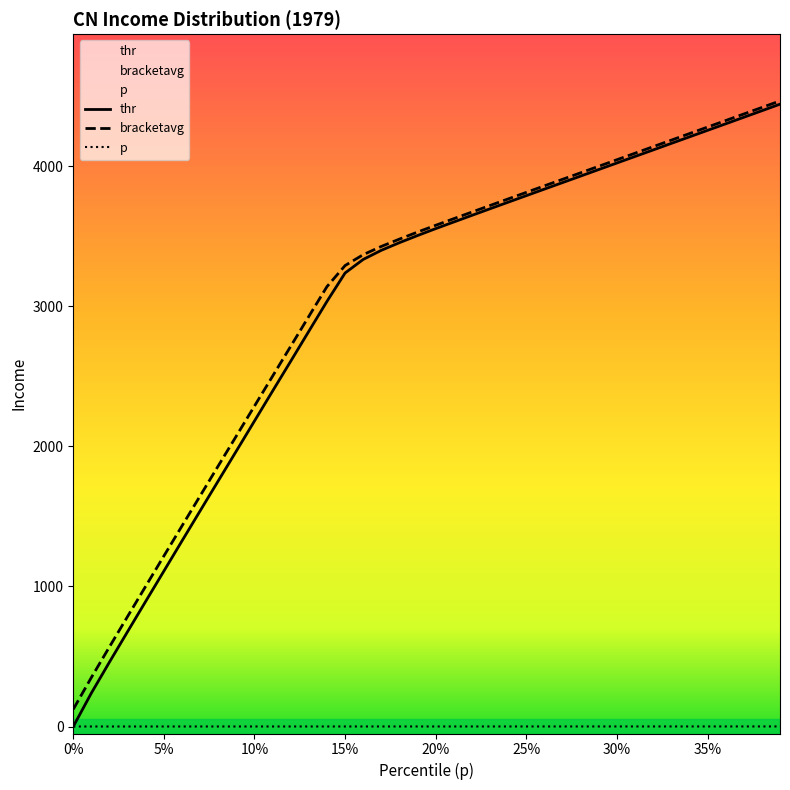

Which series has the largest range (max minus min)?

thr